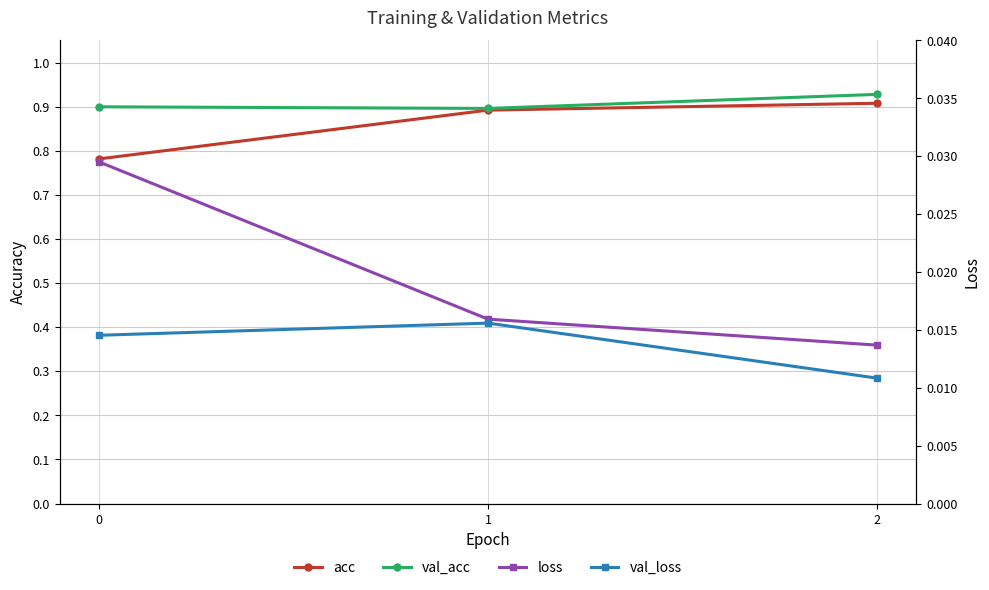

Does the chart display data point markers on the line(s)?

Yes